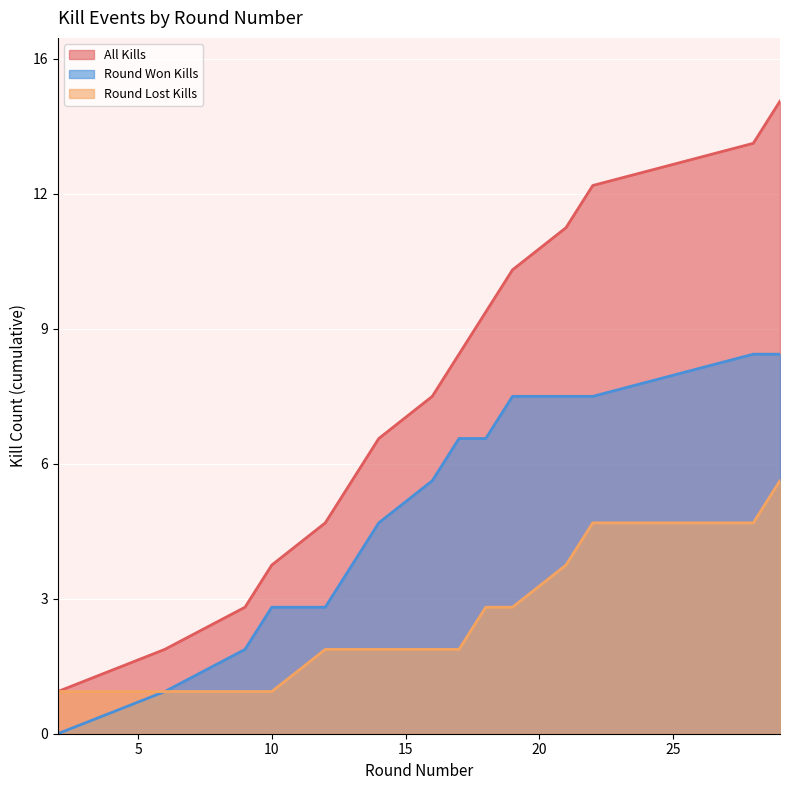

Is it true that Kills (no) equals 10 at 13?

False